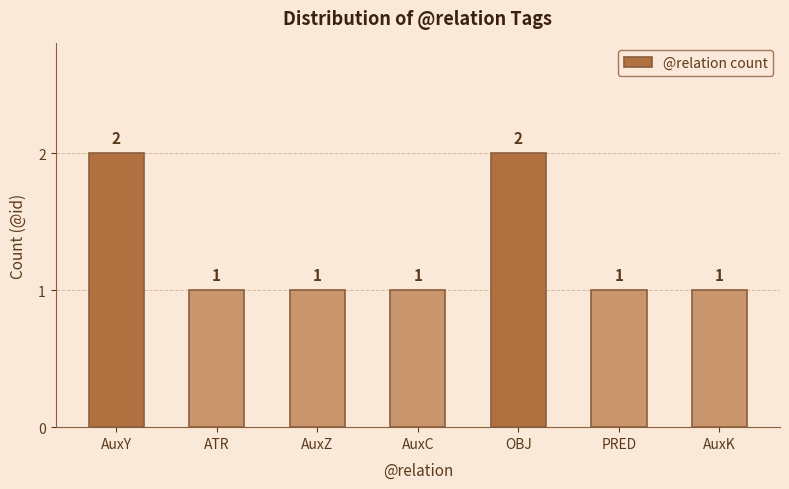

What is the value of the 1st bar from the left?

2